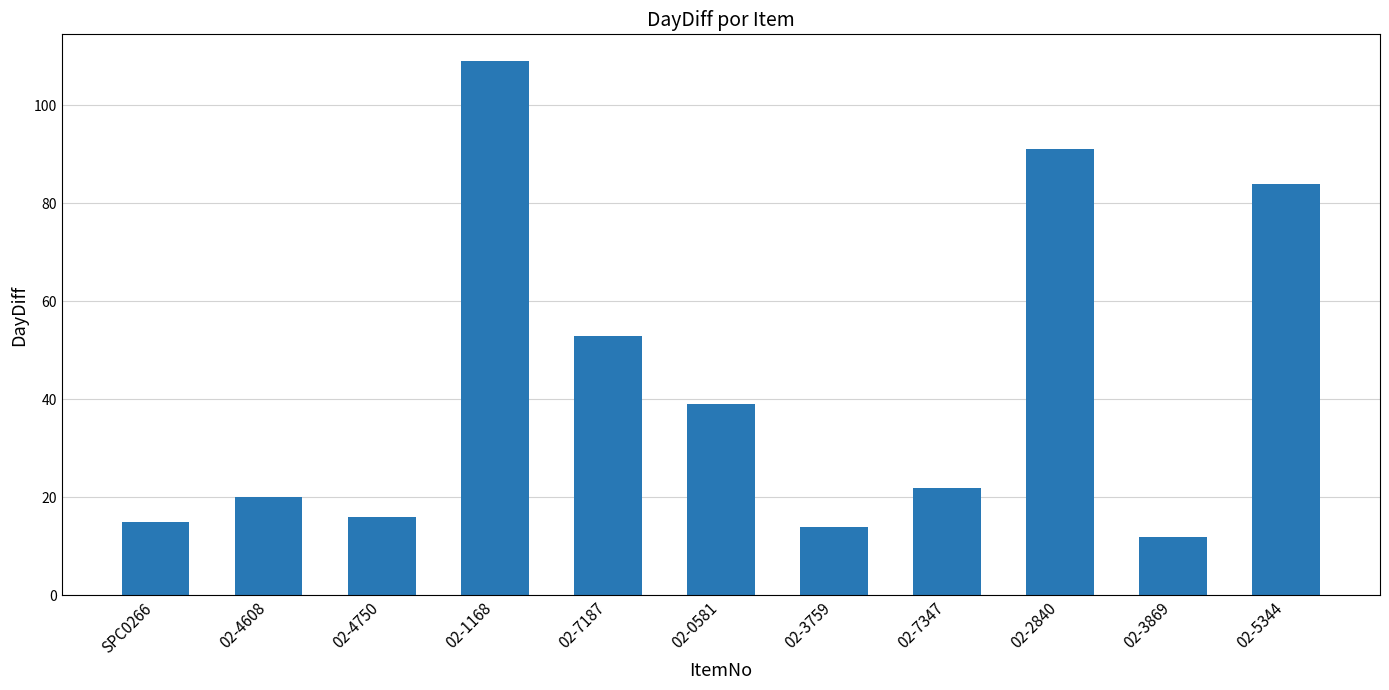

Is it true that the value at 02-3869 is 3?

False